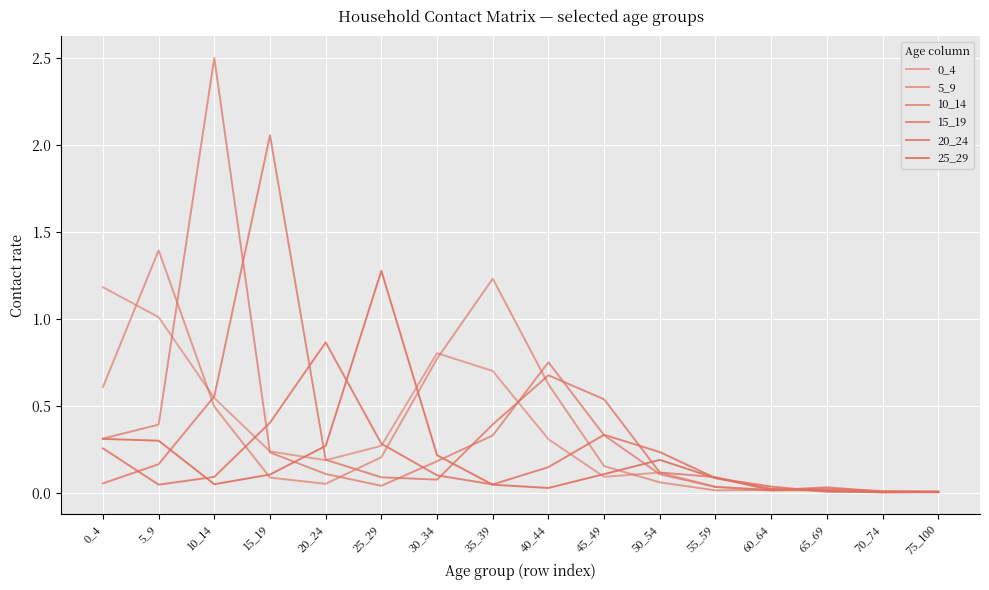

In 15_19, how many points are lower than both neighbors (excluding endpoints)?

2